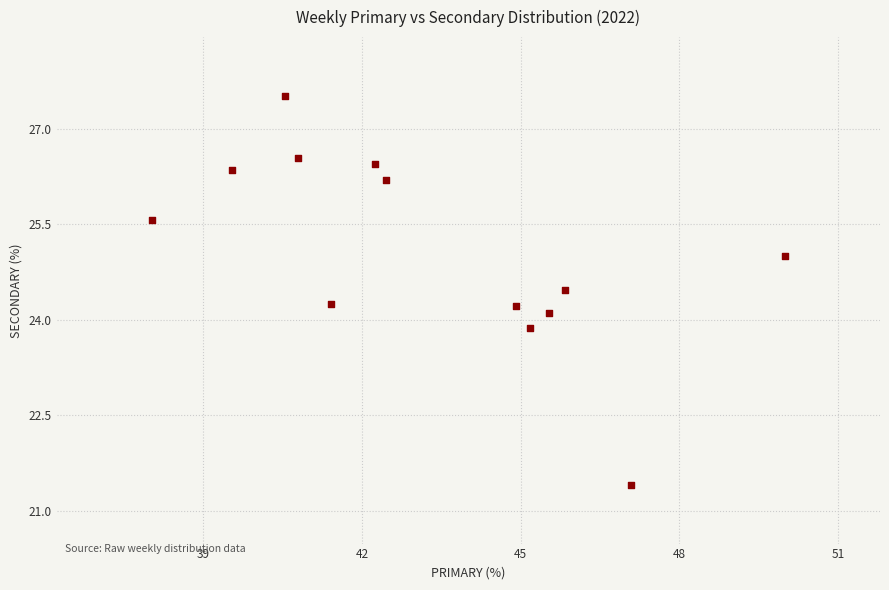

What is the range of Y values (max minus min)?

6.1